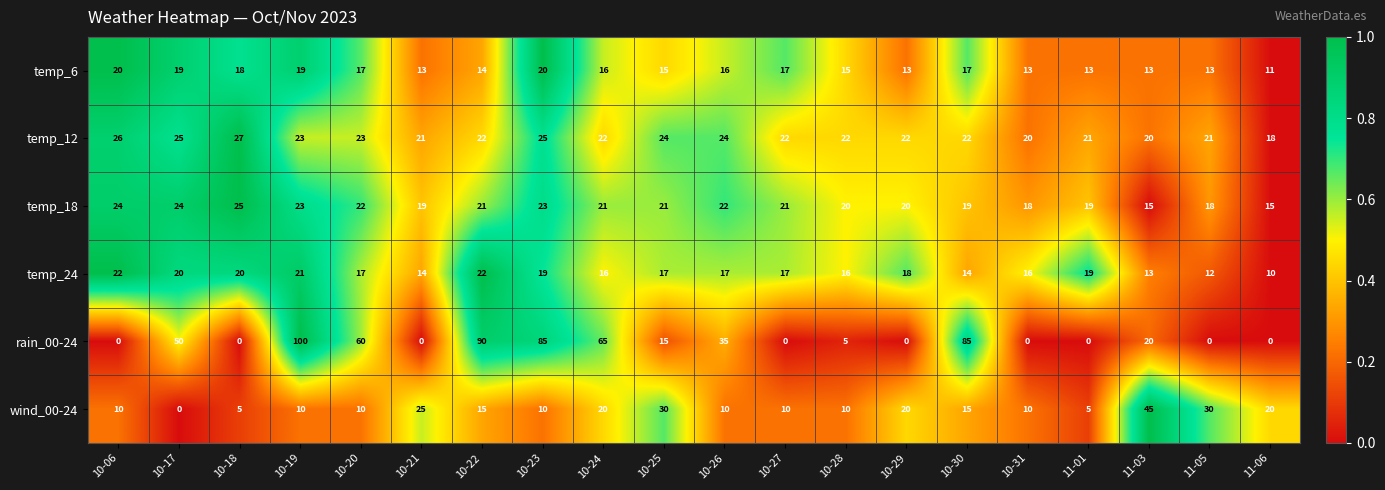

True or false: wind_00-24 has a value of 18 at 10-28.

False